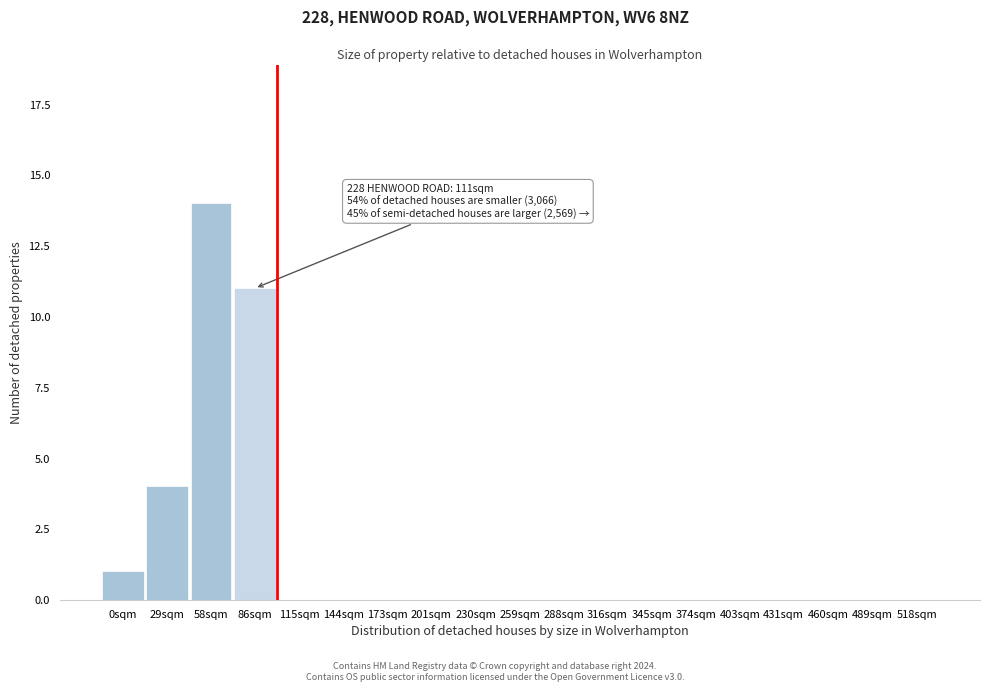

Reading left to right, transcribe all the data shown in this chart.

0sqm=1	29sqm=4	58sqm=14	86sqm=11	115sqm=0	144sqm=0	173sqm=0	201sqm=0	230sqm=0	259sqm=0	288sqm=0	316sqm=0	345sqm=0	374sqm=0	403sqm=0	431sqm=0	460sqm=0	489sqm=0	518sqm=0